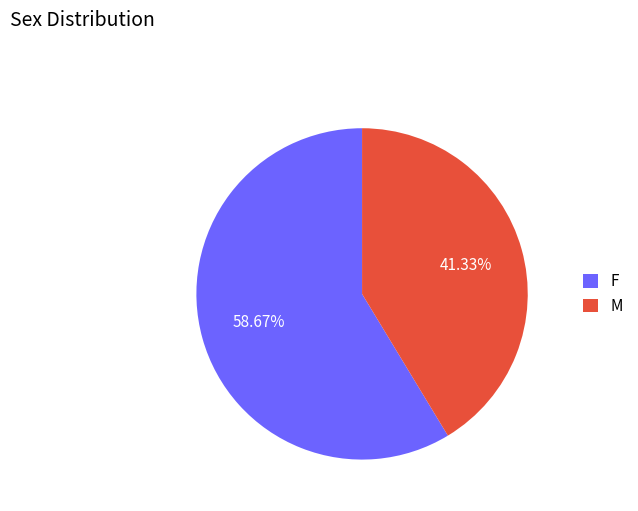

To the nearest percent, what portion does M represent?

41%